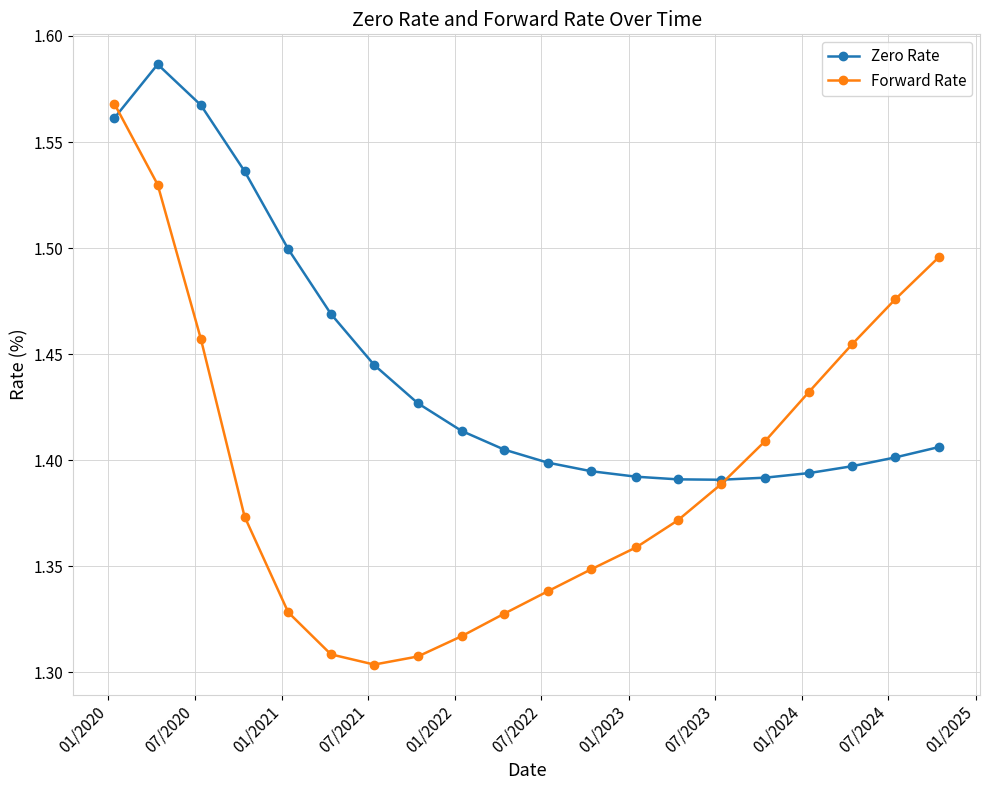

True or false: Zero Rate and Forward Rate intersect in this chart.

True